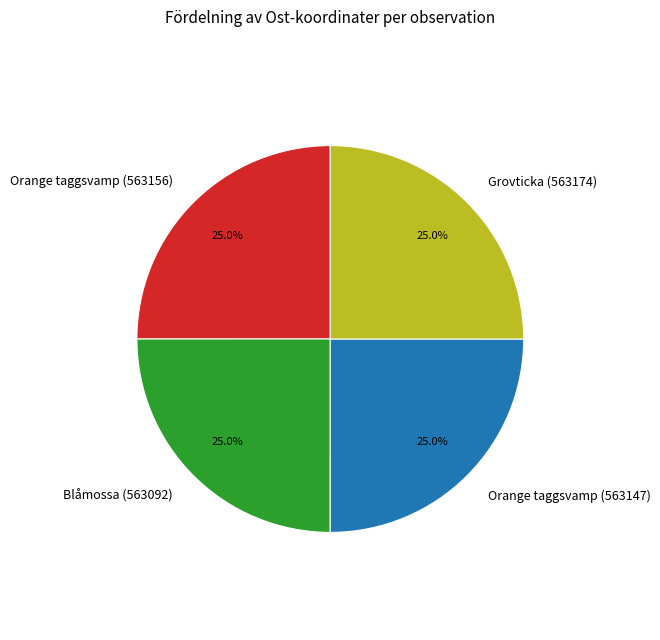

The Grovticka (563174) slice represents 25% of the pie. True or false?

True